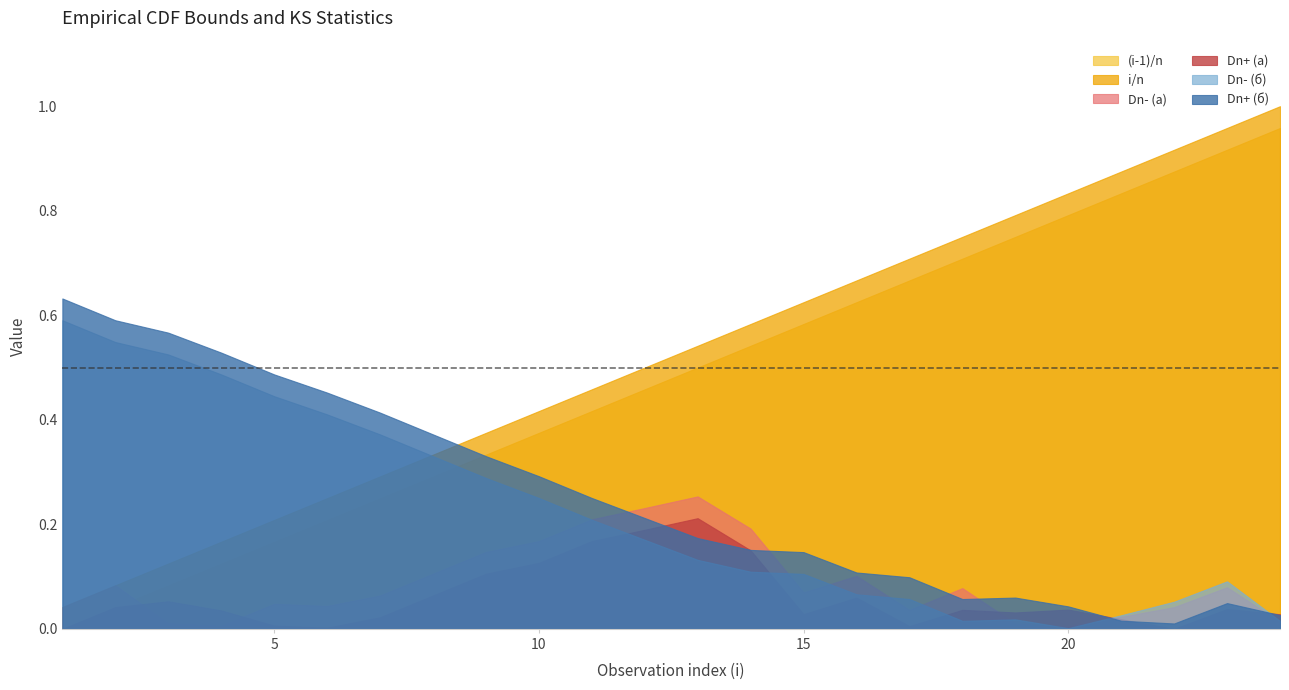

How many lines are shown in the chart?

6